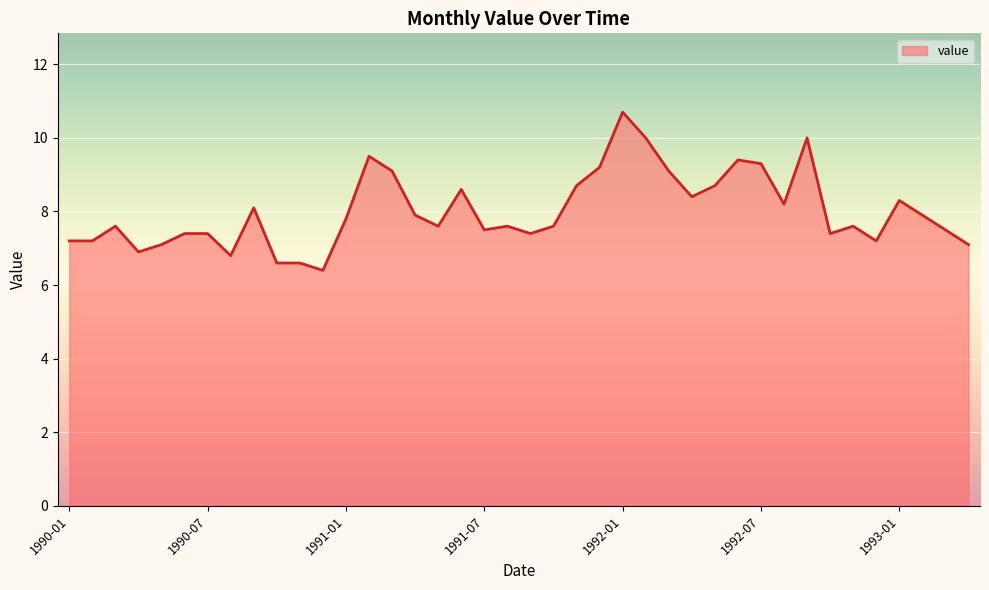

What is the maximum value shown in the chart?

10.7